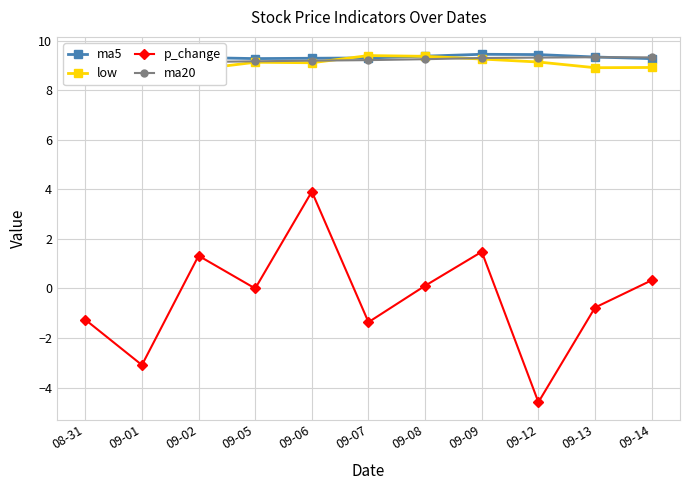

True or false: ma20 and p_change intersect in this chart.

False